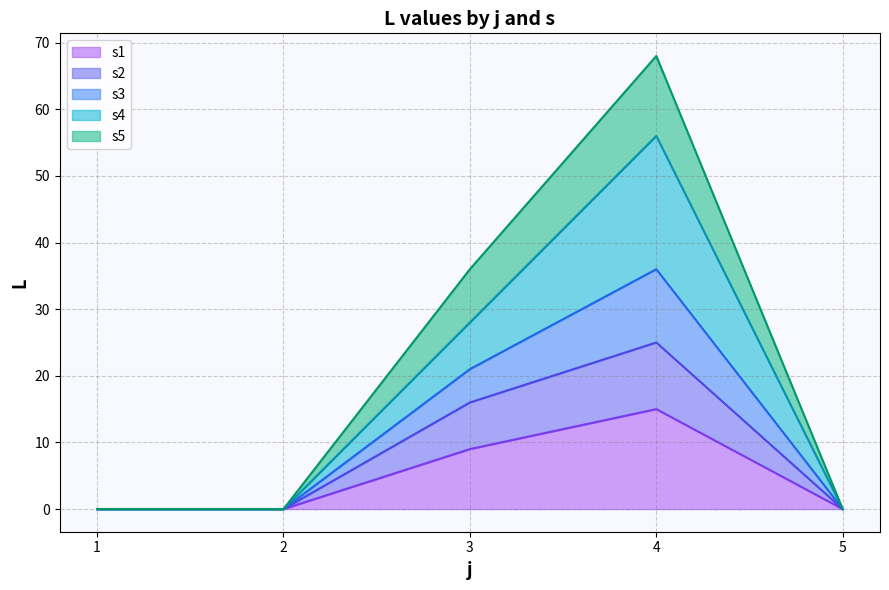

The s1 series shows 10 at 2. True or false?

False